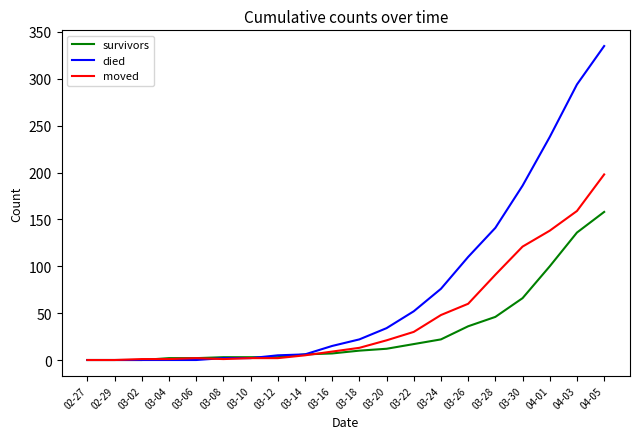

List the series in order of their overall mean, highest first.

died, moved, survivors